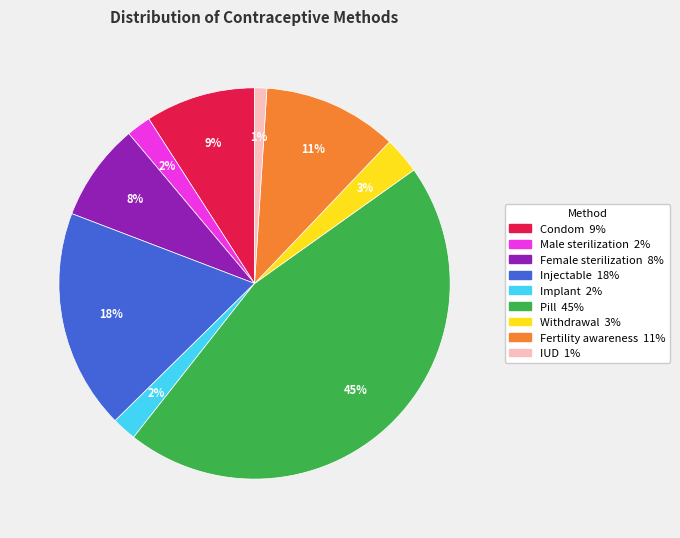

To the nearest percent, what is the combined percentage of Fertility awareness and Pill?

57%